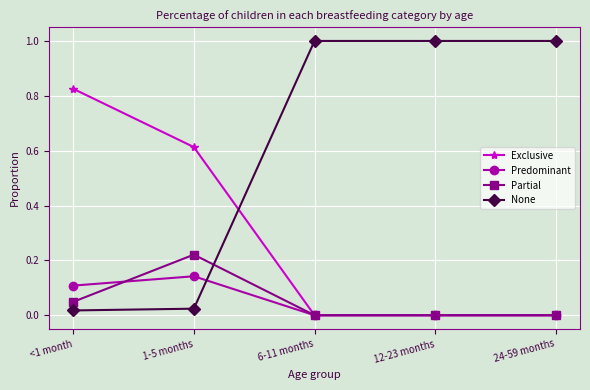

Which category has the highest value in the Exclusive series?

<1 month